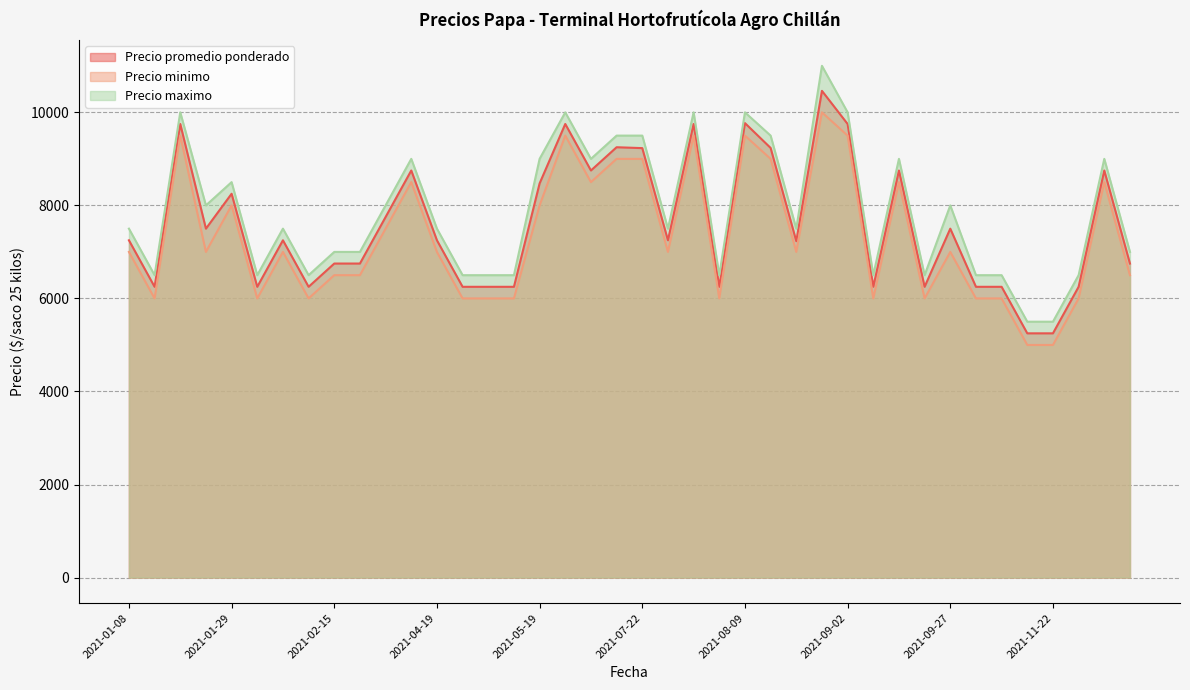

True or false: Precio promedio ponderado and Precio minimo cross at least once.

False